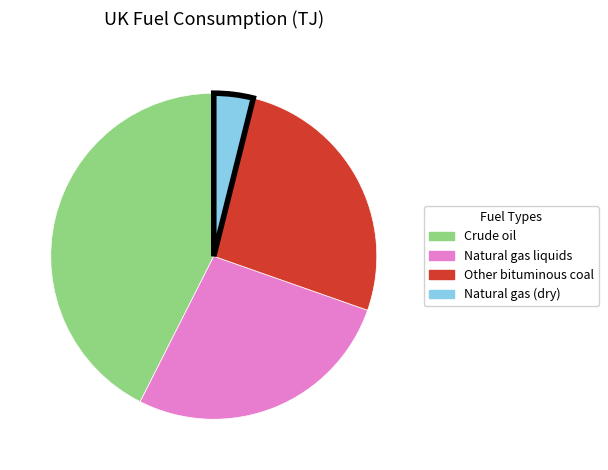

Is there a majority slice in this chart?

No